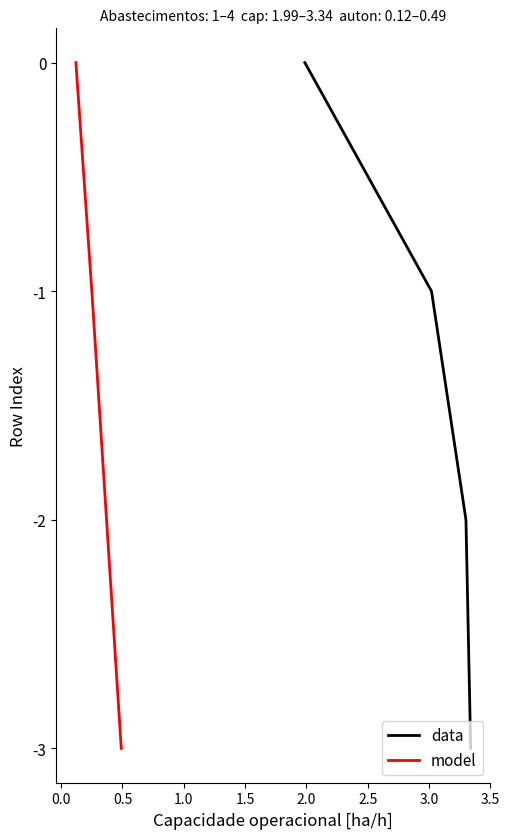

Count the model values in the range -2 to 0.

3